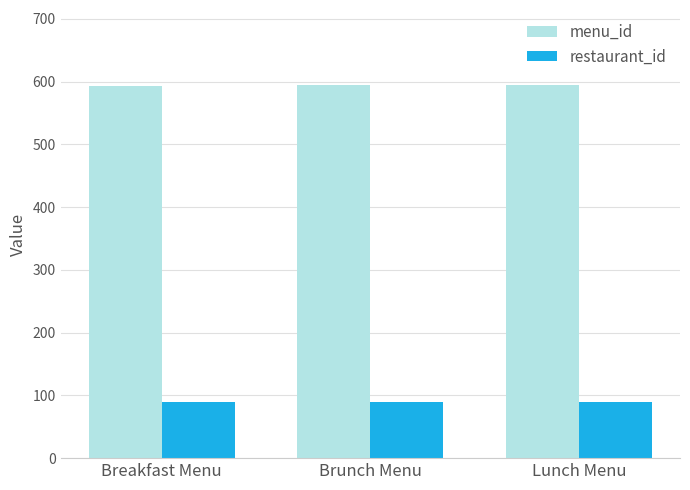

What is the value of the menu_id bar at the 2nd from the left?

594